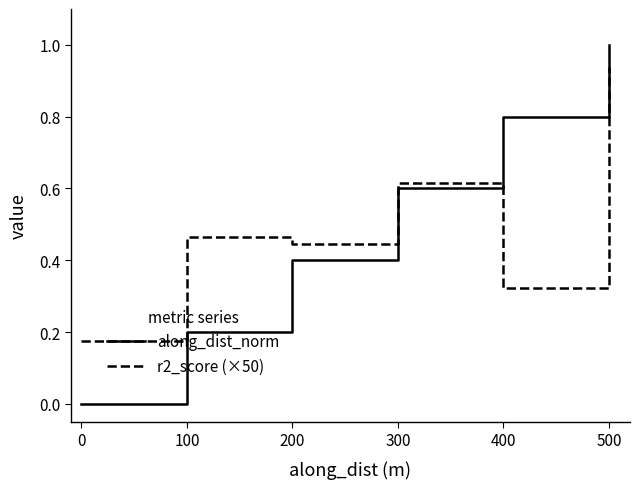

What is the difference between the maximum and minimum values in the r2_score (×50) series?

0.8